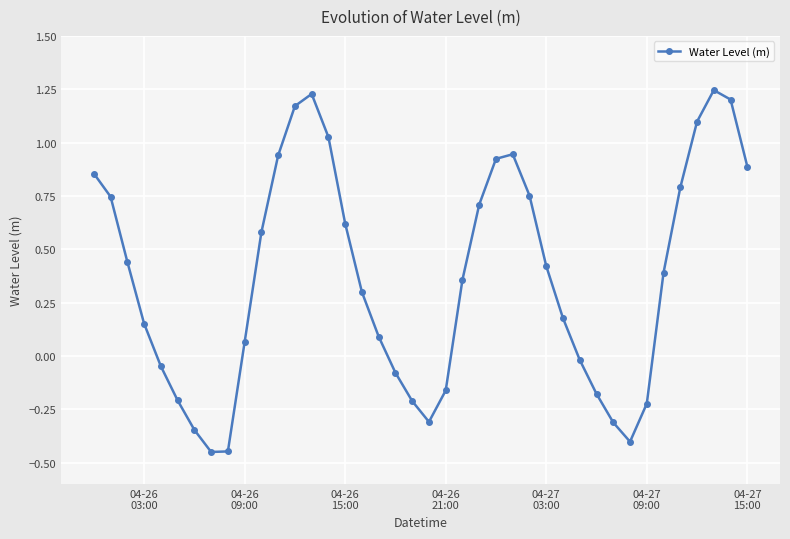

What is the difference between the maximum and minimum values?

1.7